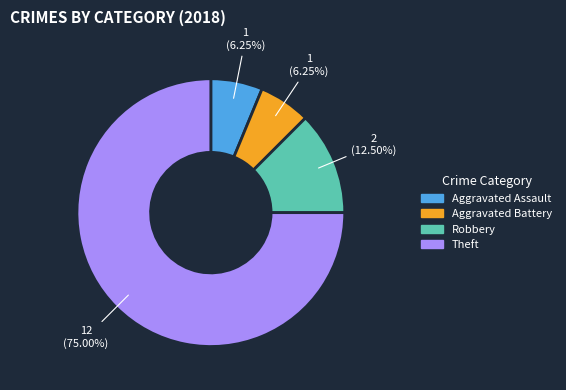

What percentage is the Aggravated Battery slice, to the nearest percent?

6%